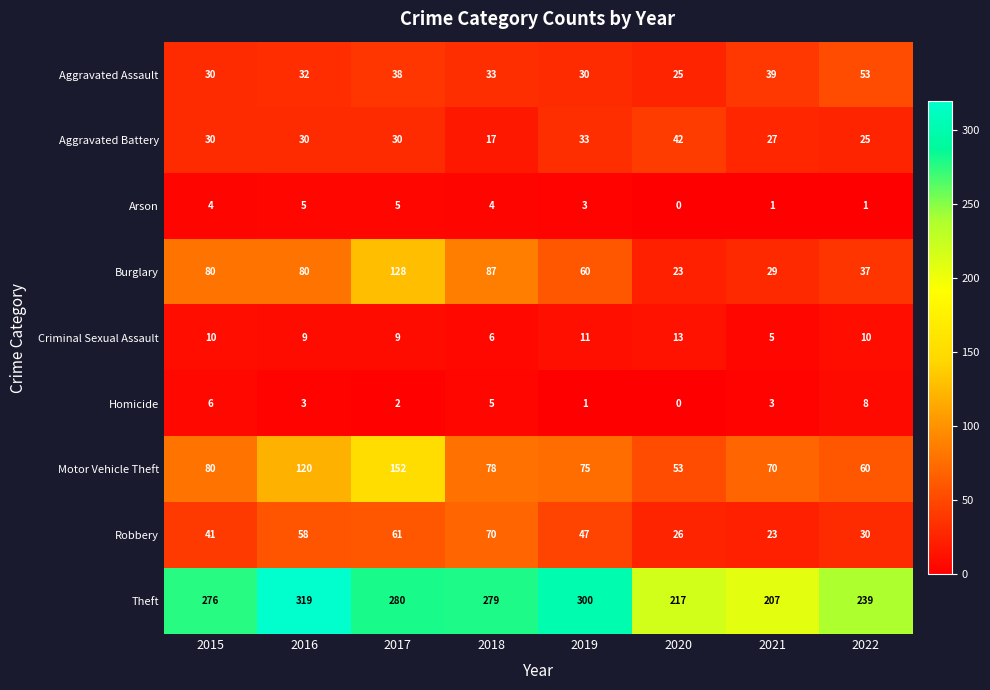

List the labels in order of Robbery value, largest first.

2018, 2017, 2016, 2019, 2015, 2022, 2020, 2021